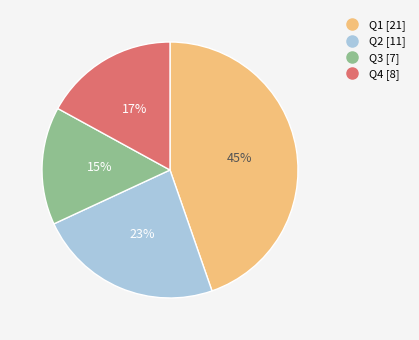

To the nearest percent, what is the combined percentage of Q3 and Q1?

60%